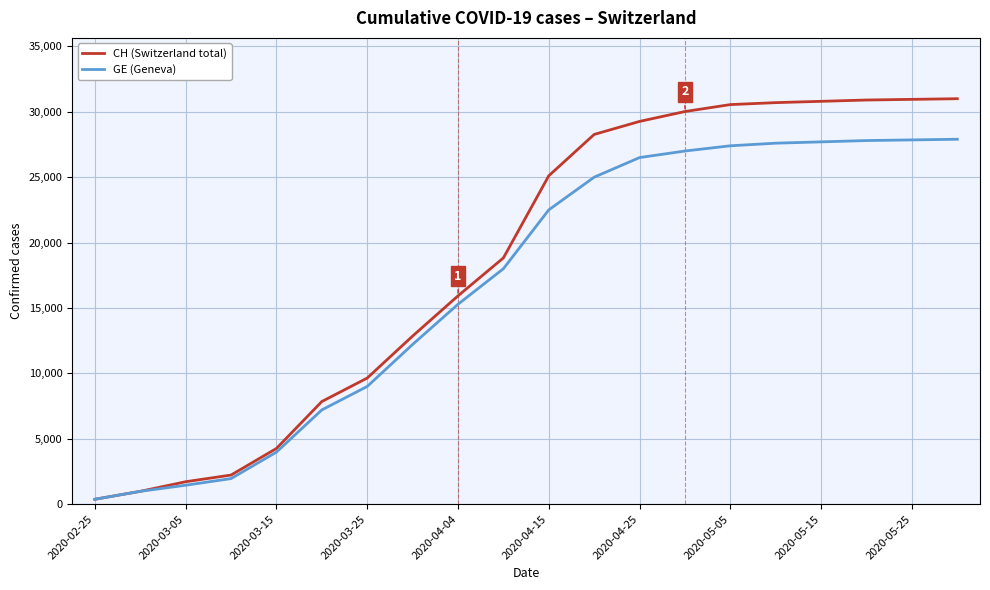

List the series in order of their overall mean, lowest first.

GE (Geneva), CH (Switzerland total)